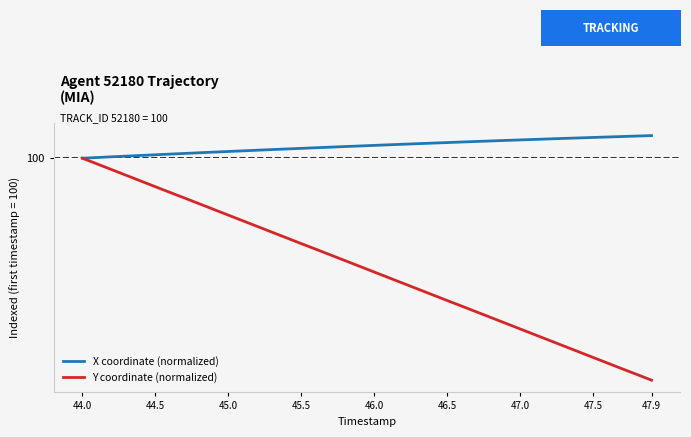

What is the minimum value for Y coordinate (normalized)?

99.0